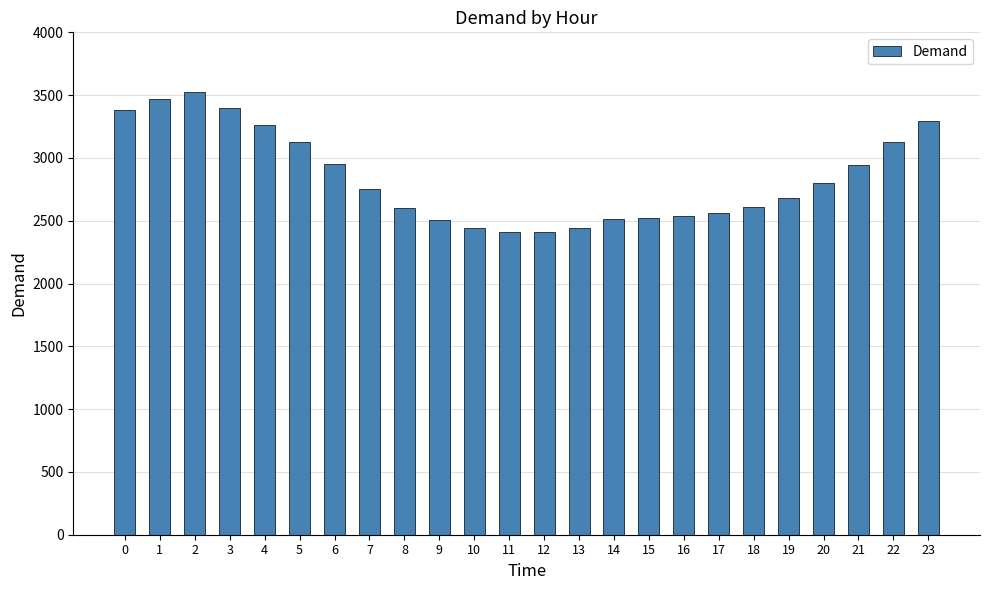

What is the approximate value at 7, to the nearest 50?

2750